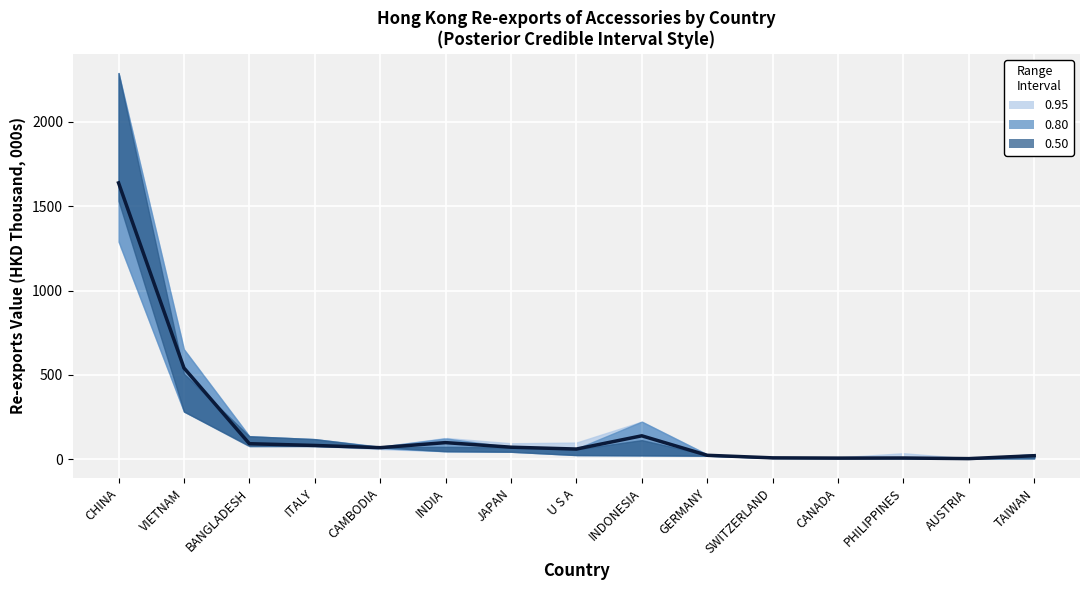

What position from the left is JAPAN?

7